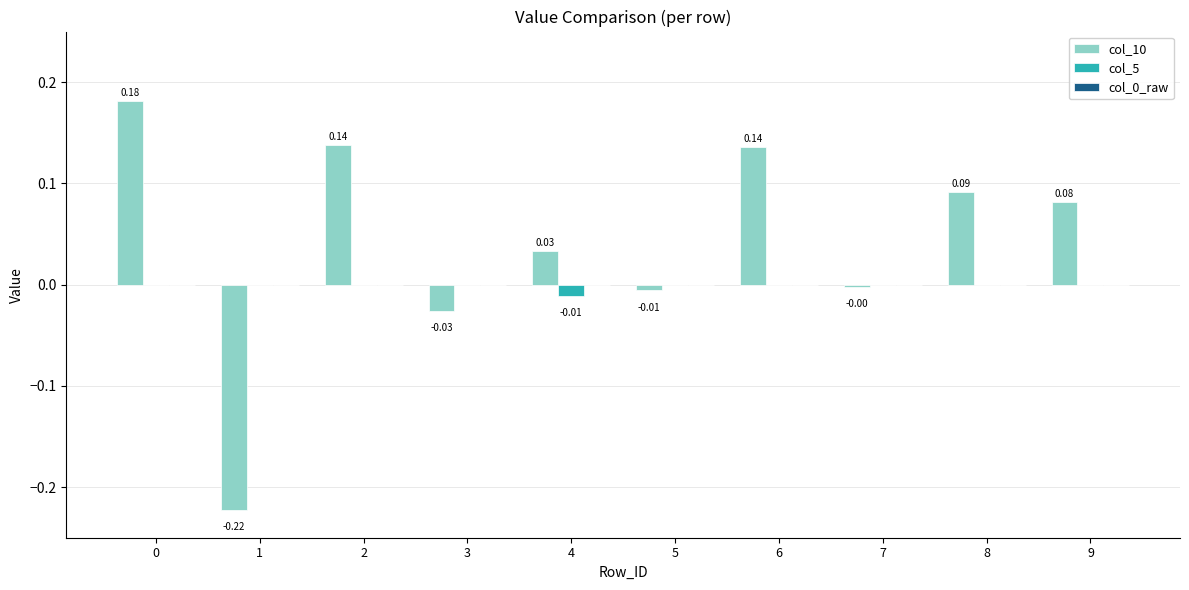

How many distinct data groups are displayed?

2